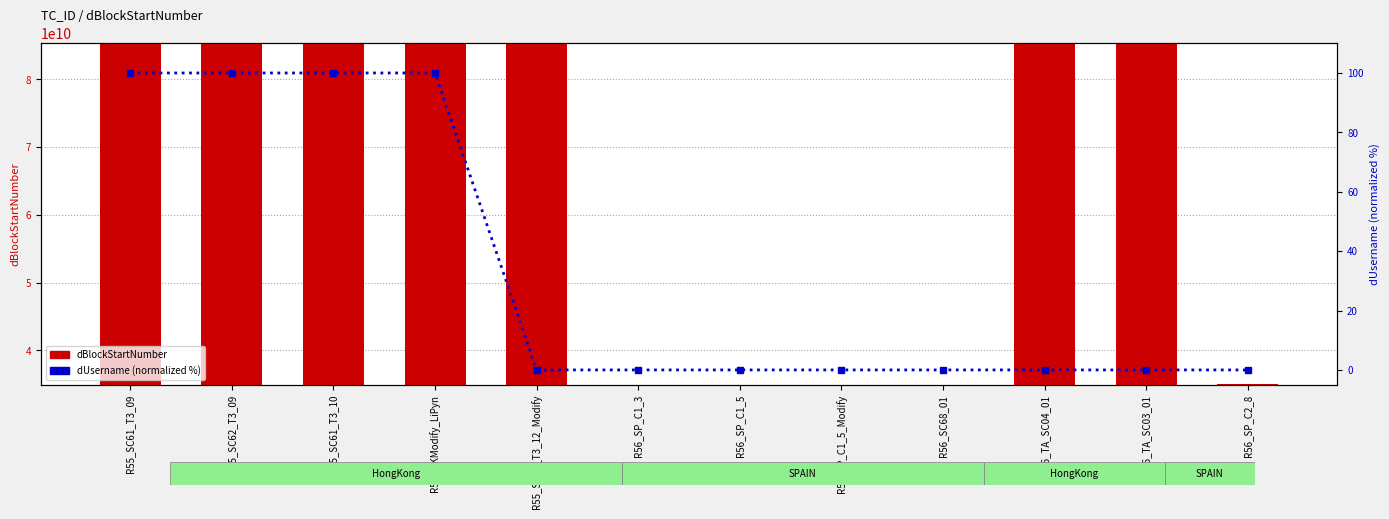

At which label does dBlockStartNumber first exceed 85200001090?

R55_SC61_T3_09